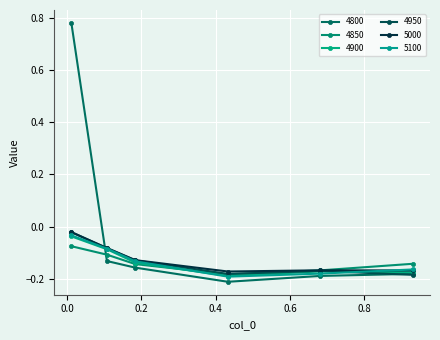

How many interior local valleys does the 4950 series have?

1